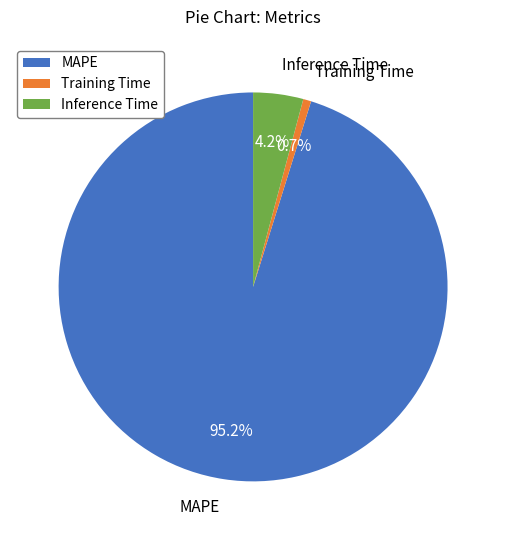

To the nearest percent, what is the combined percentage of Inference Time and Training Time?

5%